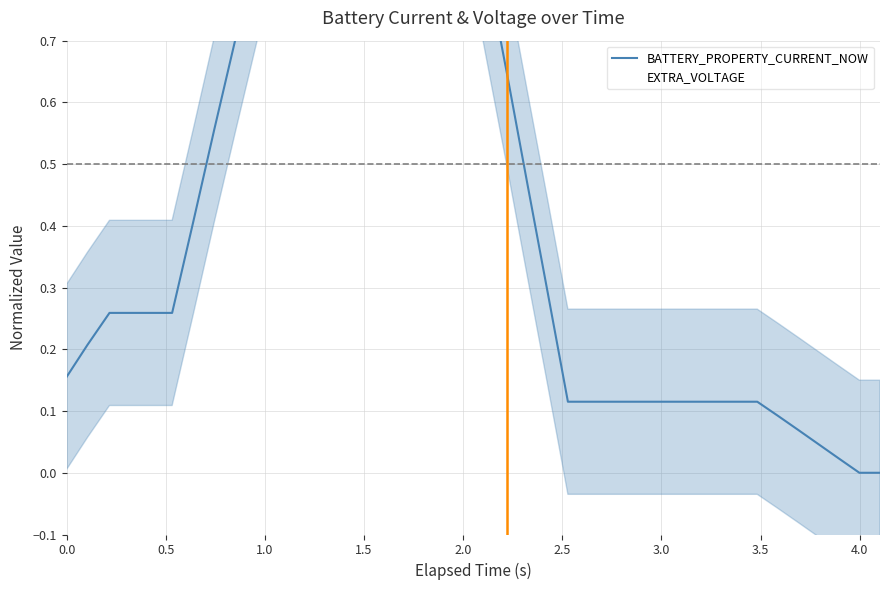

What is the greatest value displayed?

1.0